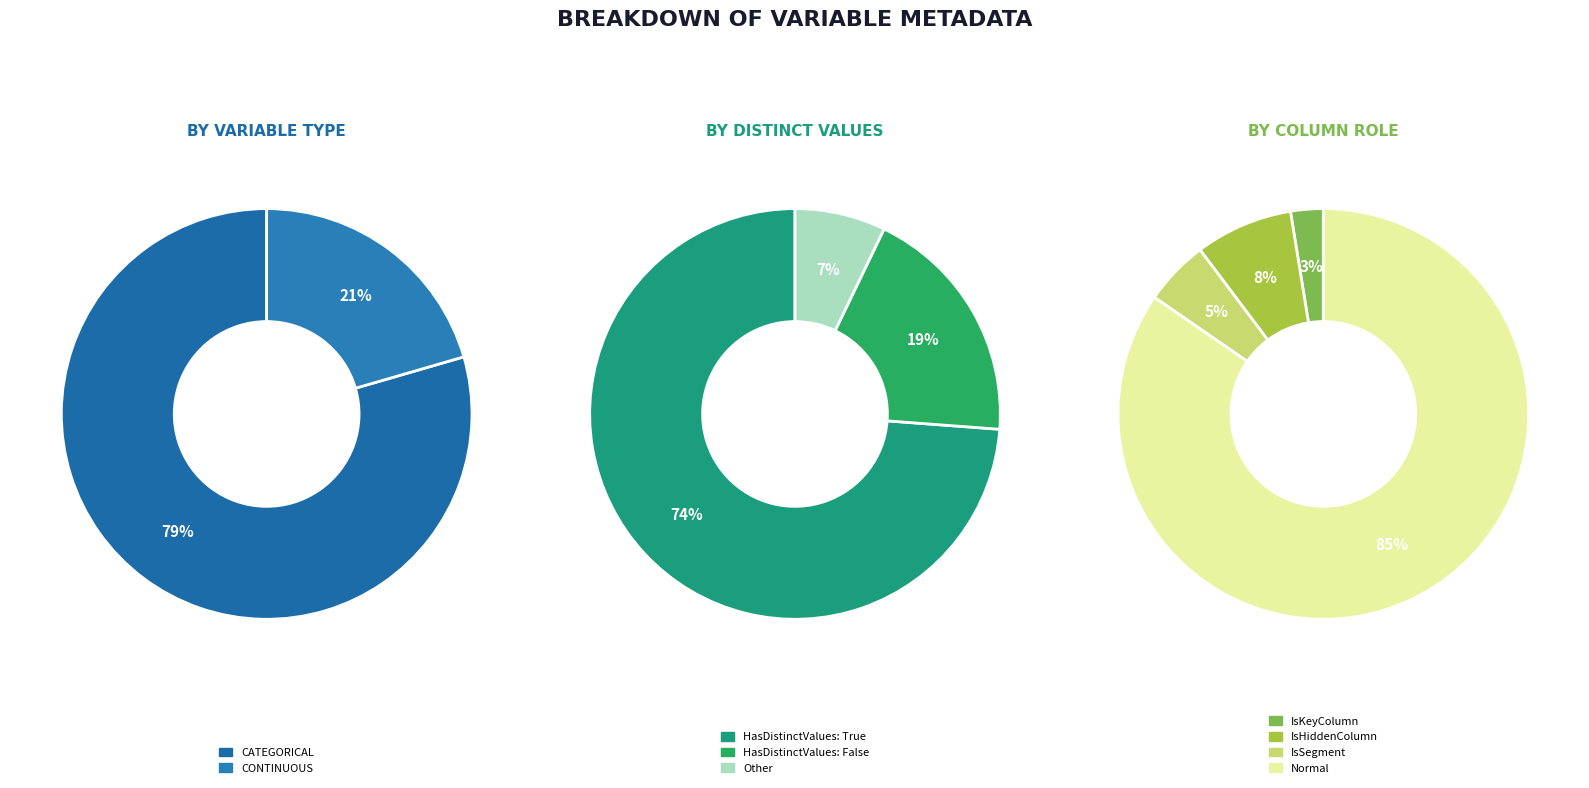

How many slices are in this pie chart?

3